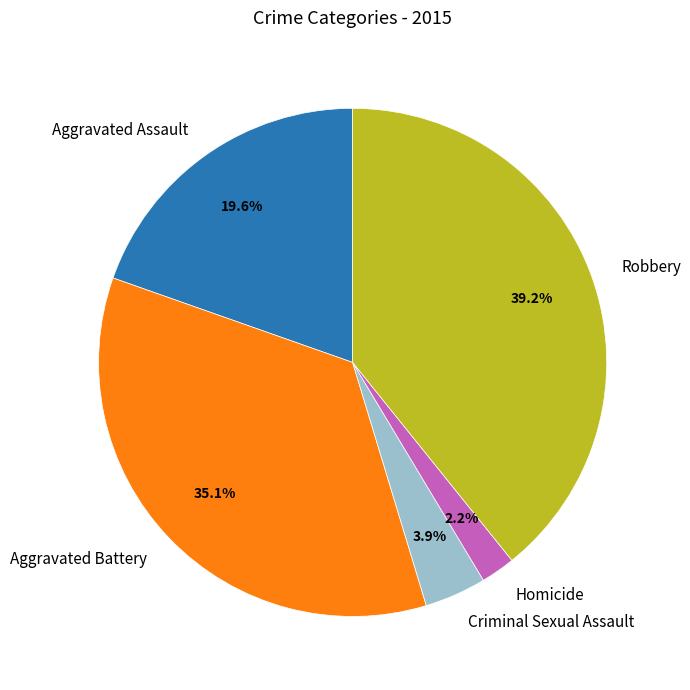

To the nearest percent, what is the combined percentage of Homicide and Criminal Sexual Assault?

6%